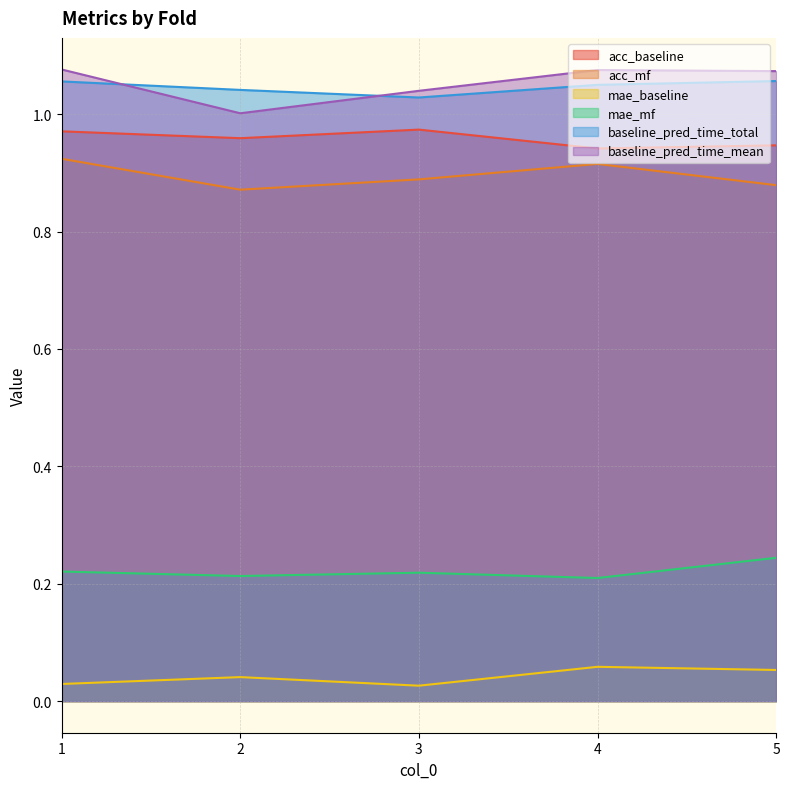

True or false: mae_baseline and acc_mf cross at least once.

False